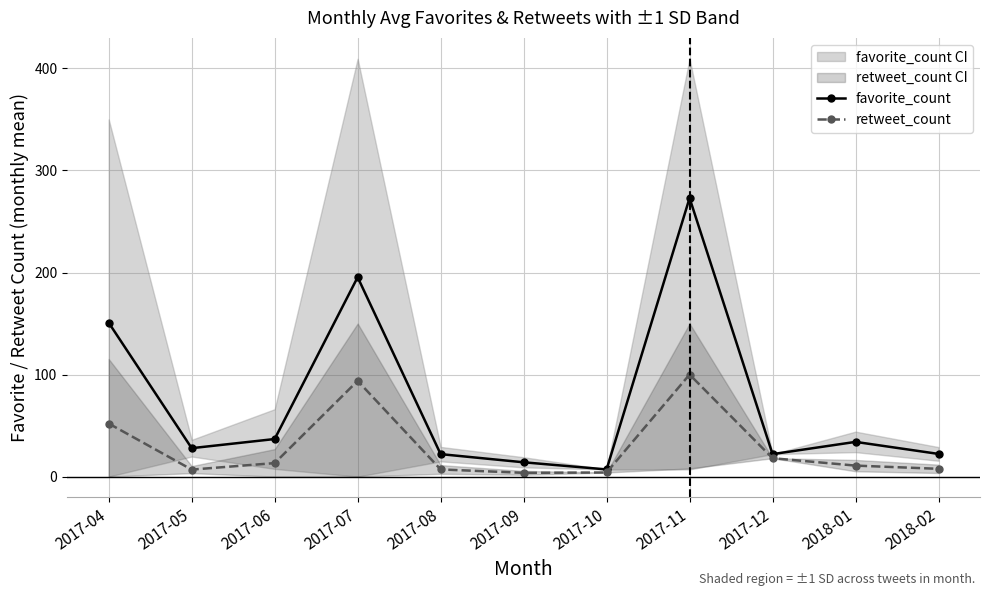

Reading left to right, list all the values displayed in this chart.

favorite_count: 2017-04=150.8	2017-05=27.8	2017-06=36.8	2017-07=195.4	2017-08=22.0	2017-09=14.0	2017-10=7.0	2017-11=273.0	2017-12=22.0	2018-01=34.0	2018-02=22.2
retweet_count: 2017-04=52.0	2017-05=6.8	2017-06=13.2	2017-07=93.8	2017-08=7.0	2017-09=3.7	2017-10=4.0	2017-11=100.0	2017-12=18.0	2018-01=10.8	2018-02=7.6